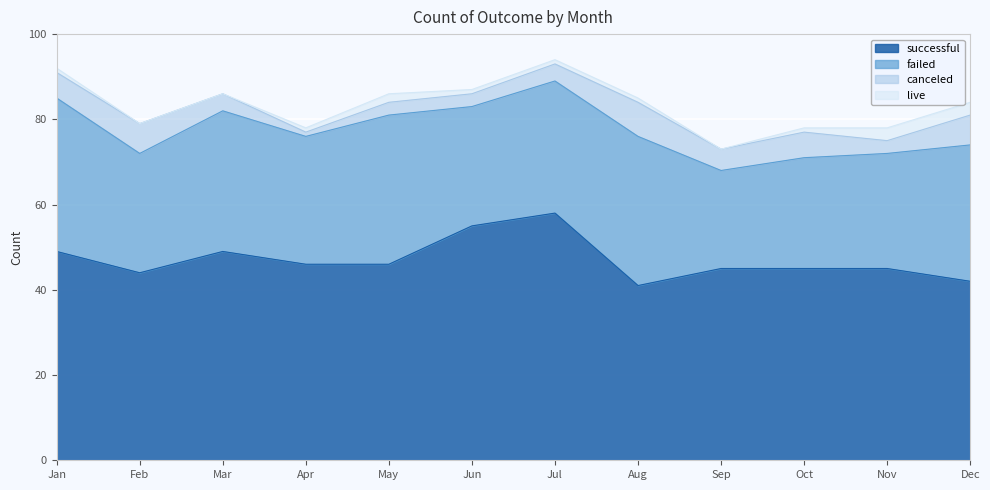

What is the maximum value shown in the chart?

58